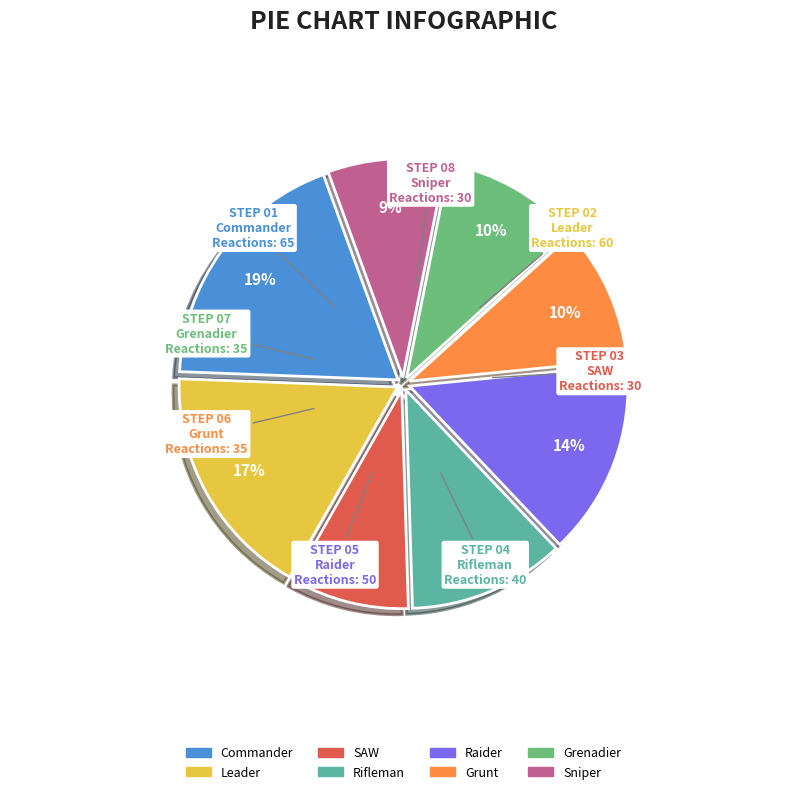

To the nearest percent, what is the difference between the largest and smallest slice percentages?

10%